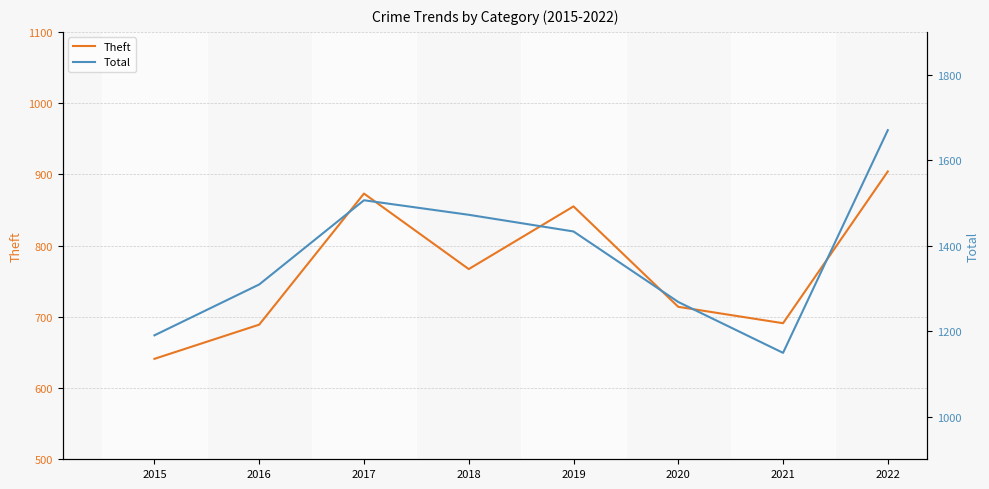

What is the sum of the Total values at 2018 and 2020?

2740